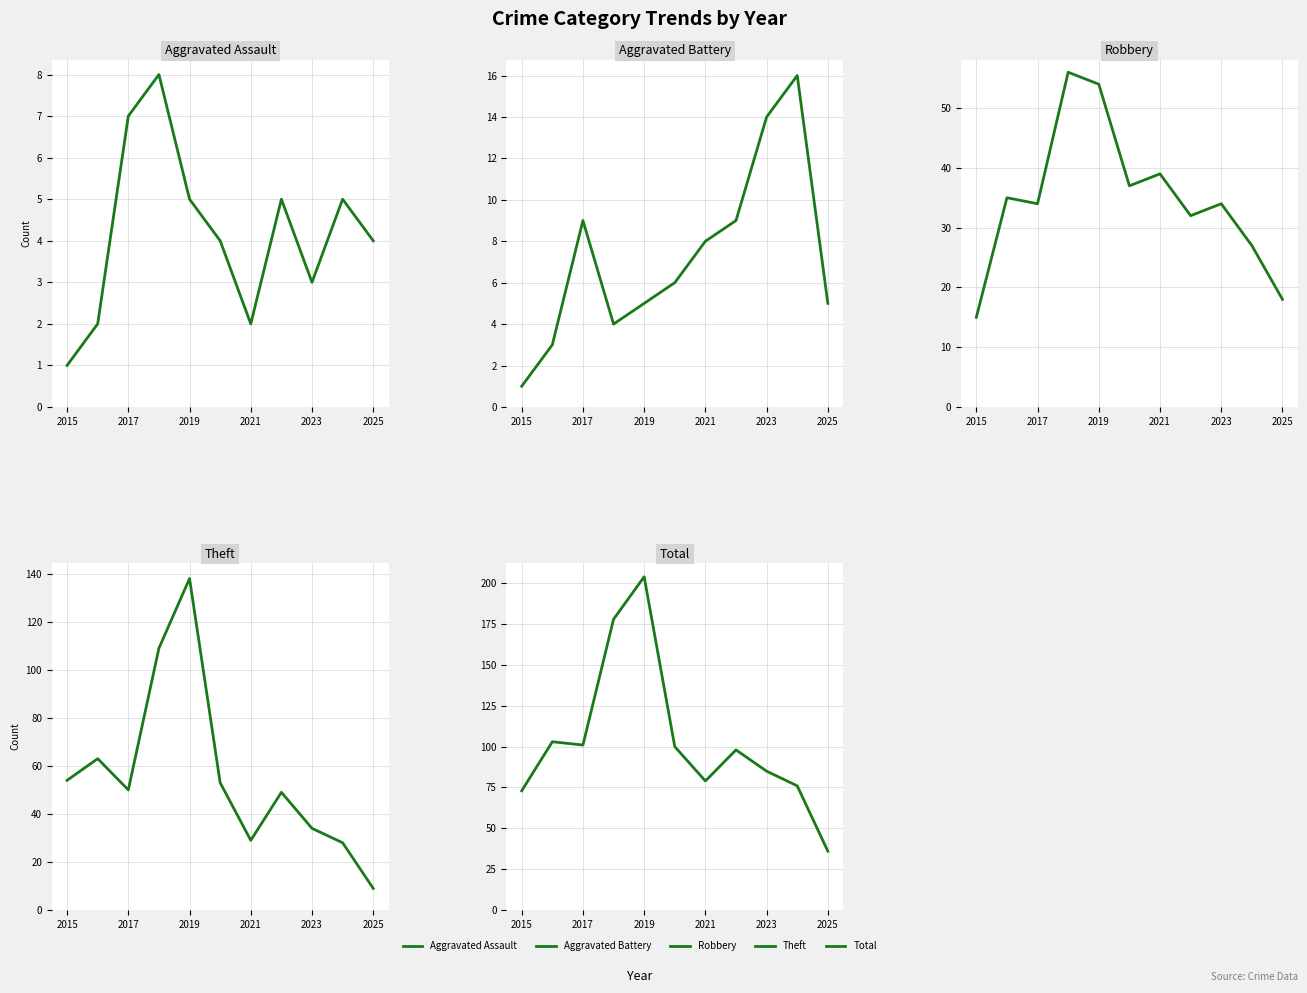

What are all the series names shown in the legend?

Aggravated Assault, Aggravated Battery, Robbery, Theft, Total